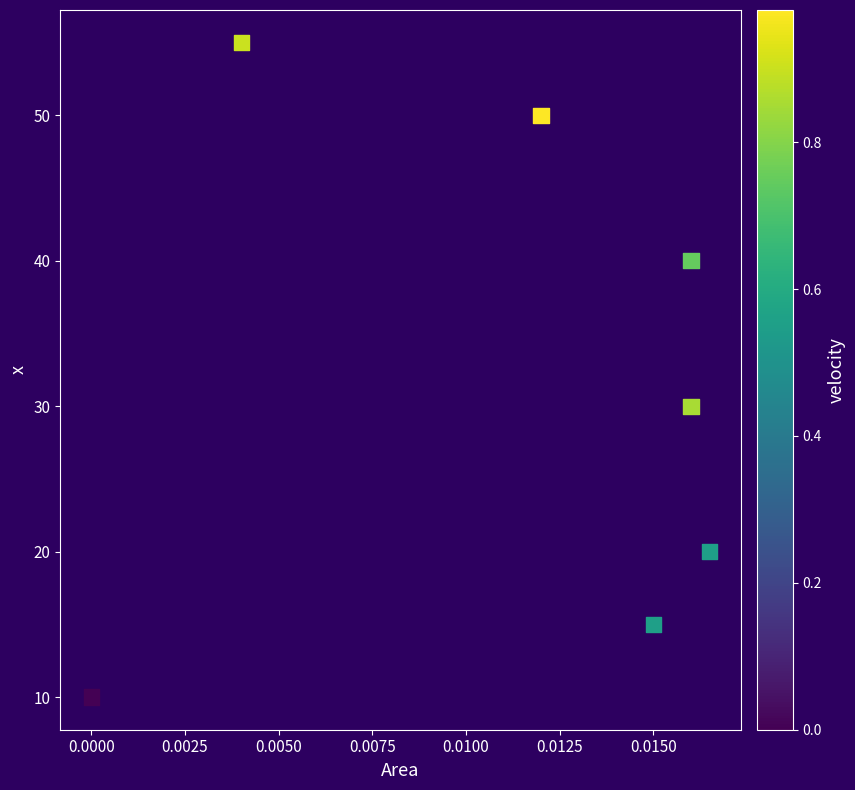

What Y value in the scatter plot is closest to 32?

30